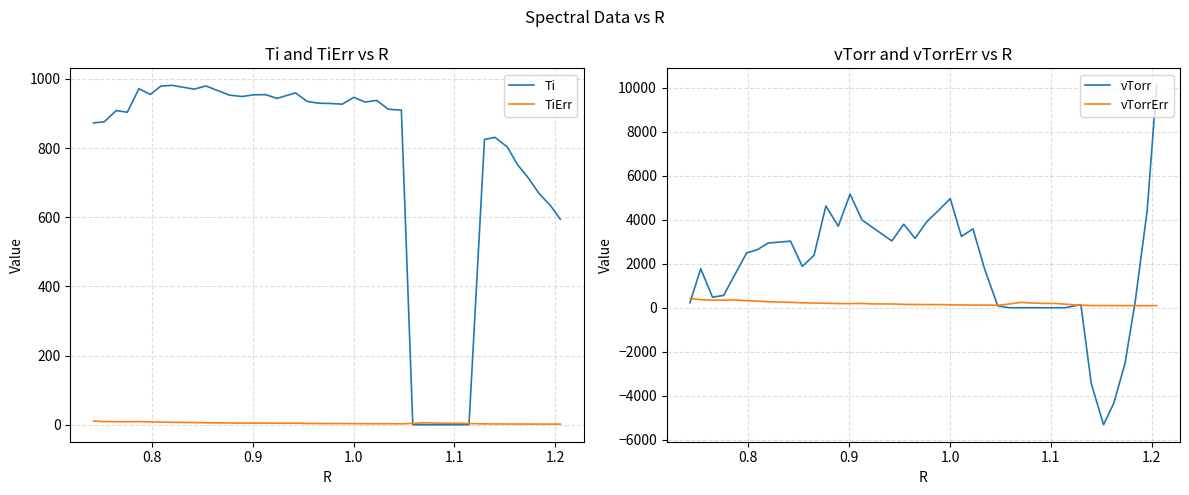

What are all the series names shown in the legend?

Ti, TiErr, vTorr, vTorrErr